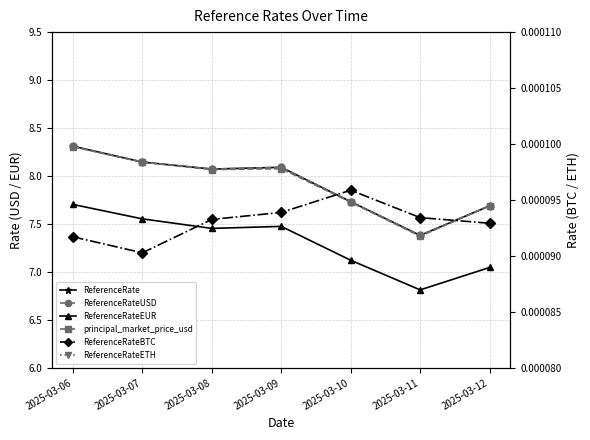

Which series has the largest total across all categories?

ReferenceRate